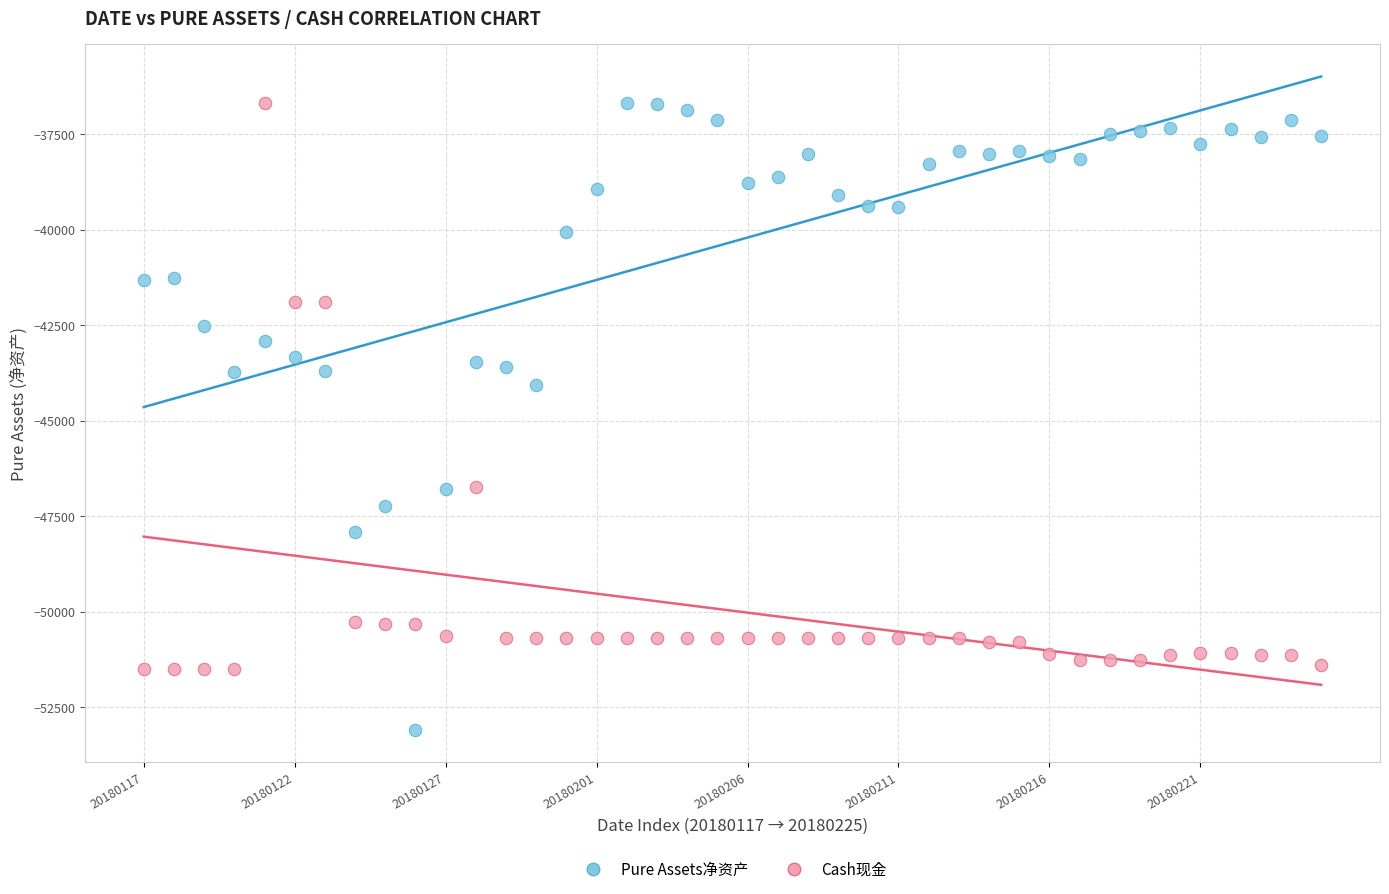

Across all data points, what is the range of Y values (max minus min)?

16411.6